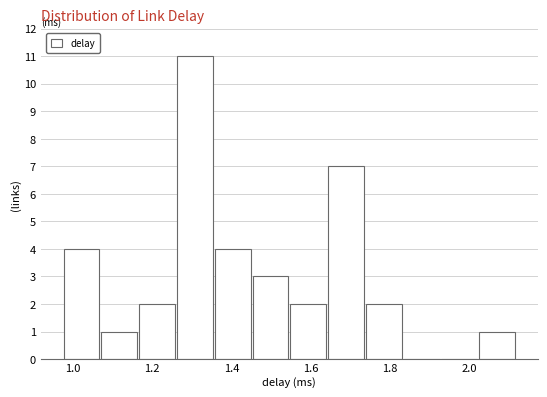

Reading left to right, transcribe this chart: for each bar, give the range it covers on the x-axis and its height. Neither the bar edges nor the heights are printed on the chart, so give them approximately, as read against the axes.

0.98 to 1.08: 4
1.08 to 1.16: 1
1.16 to 1.26: 2
1.26 to 1.36: 11
1.36 to 1.46: 4
1.46 to 1.54: 3
1.54 to 1.64: 2
1.64 to 1.74: 7
1.74 to 1.84: 2
1.84 to 1.92: 0
1.92 to 2.02: 0
2.02 to 2.12: 1